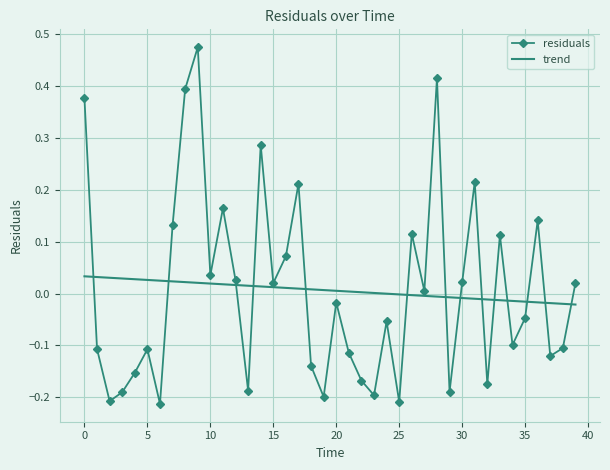

After their last crossing, which series has the higher values: residuals or trend?

residuals